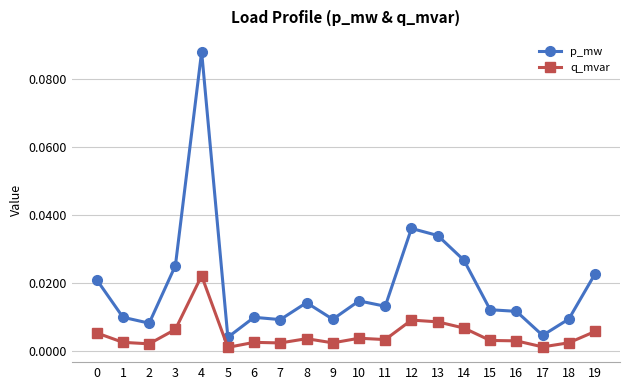

Is the value of p_mw at 12 greater than the value of q_mvar at 12?

Yes